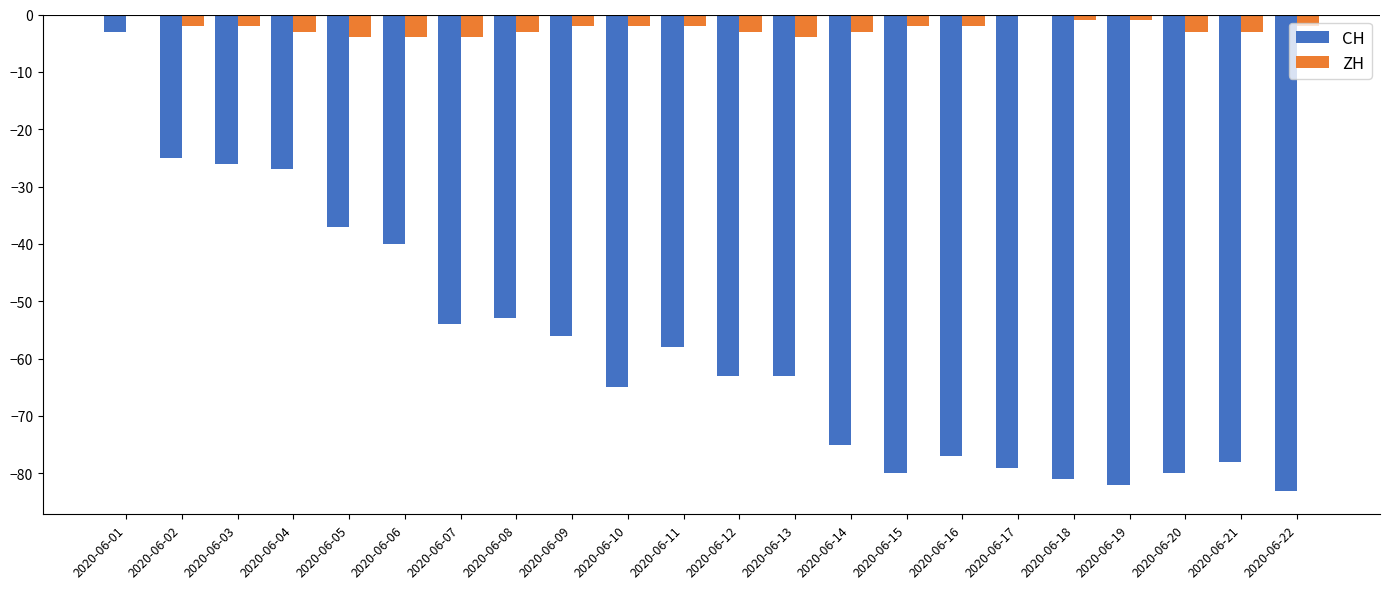

How many values in the CH series exceed -63?

10